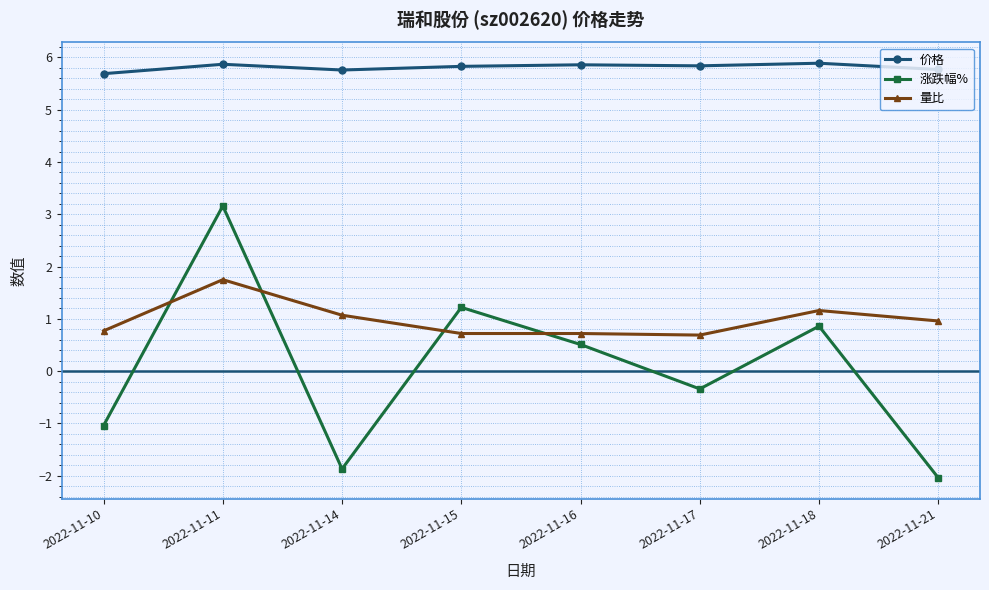

Rank the series by their maximum value, from lowest to highest.

量比, 涨跌幅%, 价格